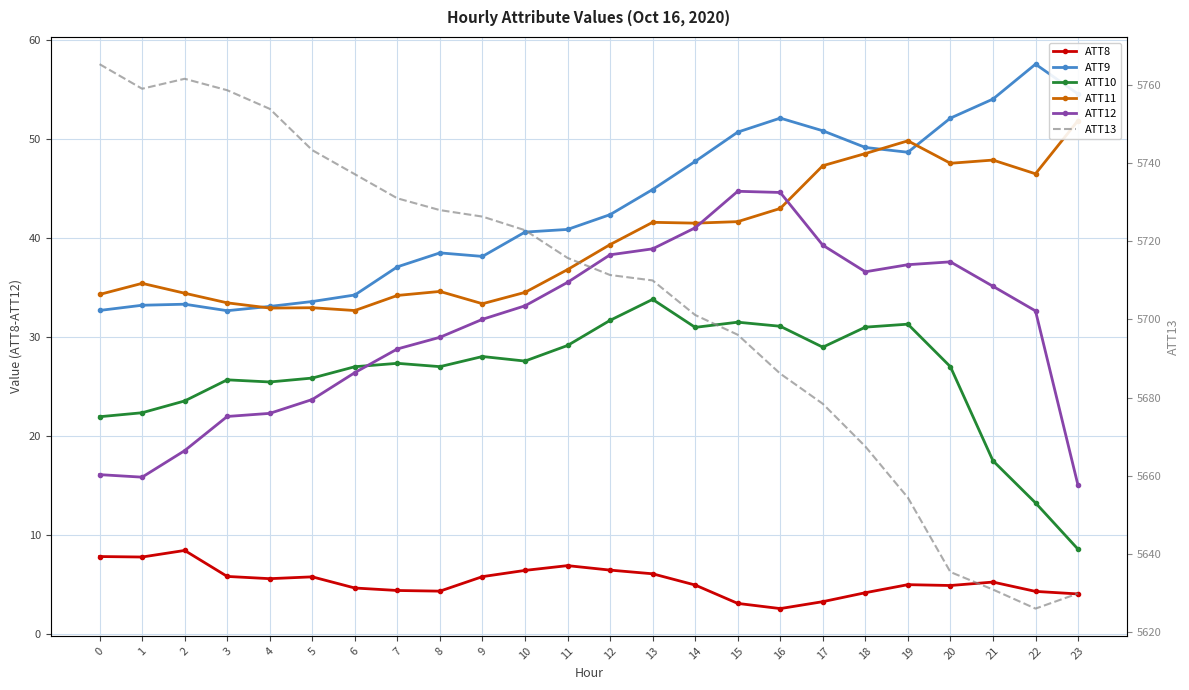

How many lines are shown in the chart?

6